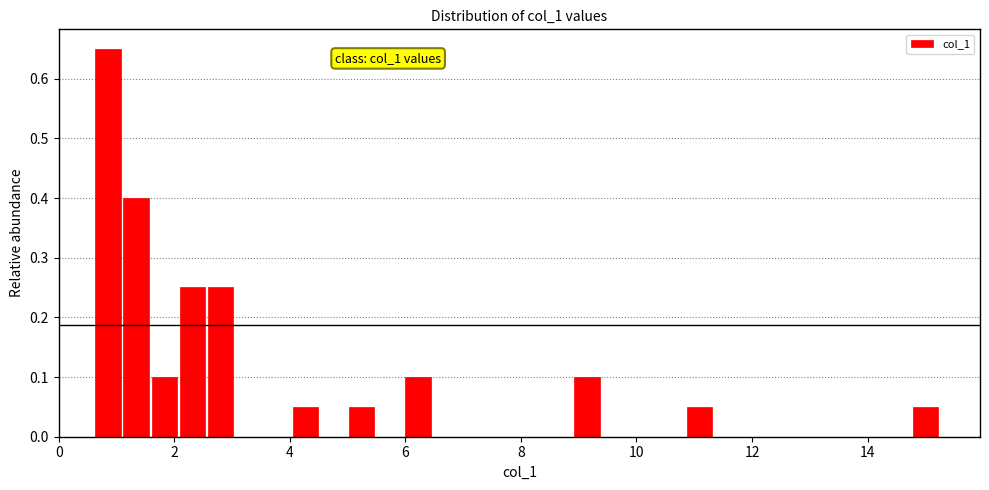

Read against the x-axis, roughly where is the centre of the tallest bar?

0.8